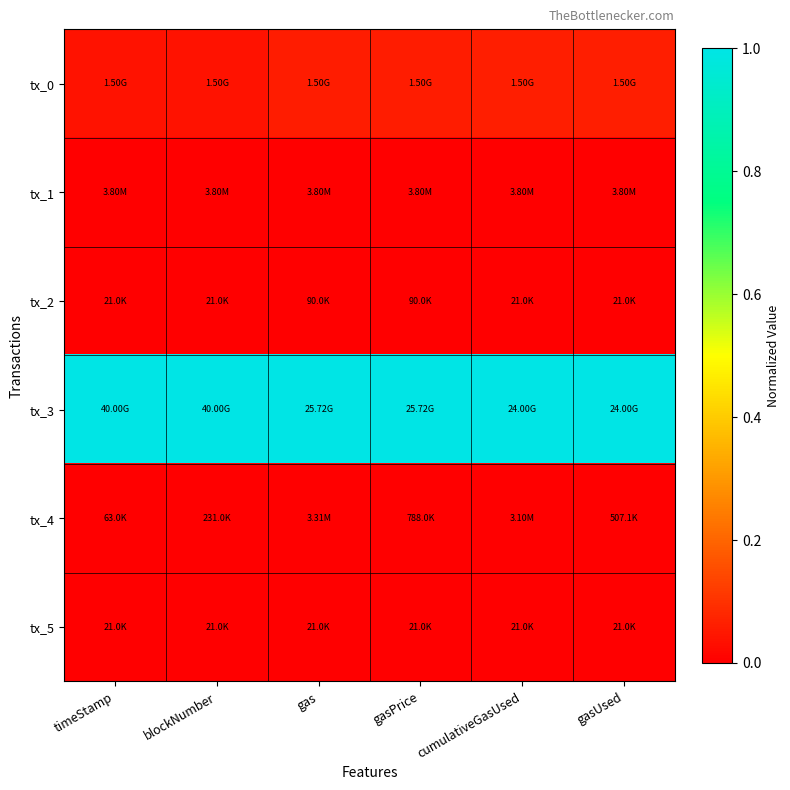

How many distinct data groups are displayed?

6